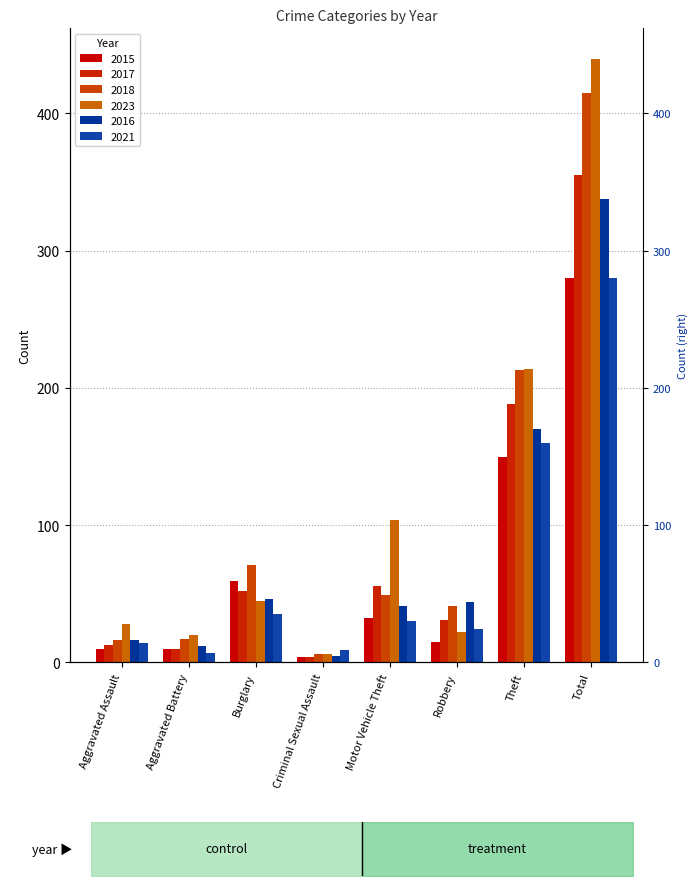

Reading left to right, list all the values displayed in this chart.

2015: 10	10	59	4	32	15	150	280
2017: 13	10	52	4	56	31	188	355
2018: 16	17	71	6	49	41	213	415
2023: 28	20	45	6	104	22	214	440
2016: 16	12	46	5	41	44	170	338
2021: 14	7	35	9	30	24	160	280